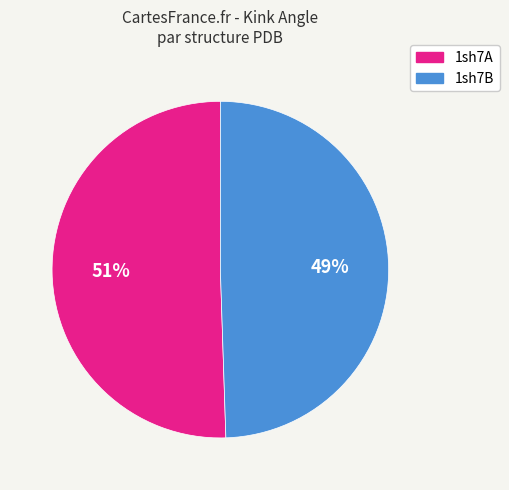

Rank the categories by value from highest to lowest.

1sh7A, 1sh7B